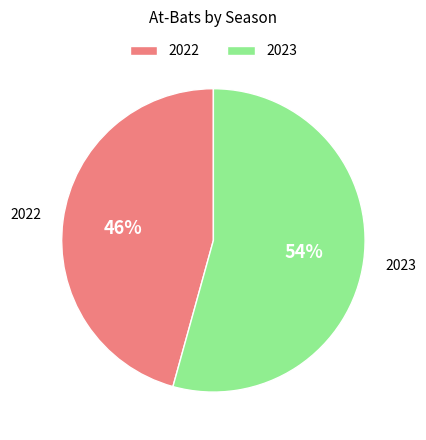

Do 2023 and 2022 together represent more than half of the pie?

Yes